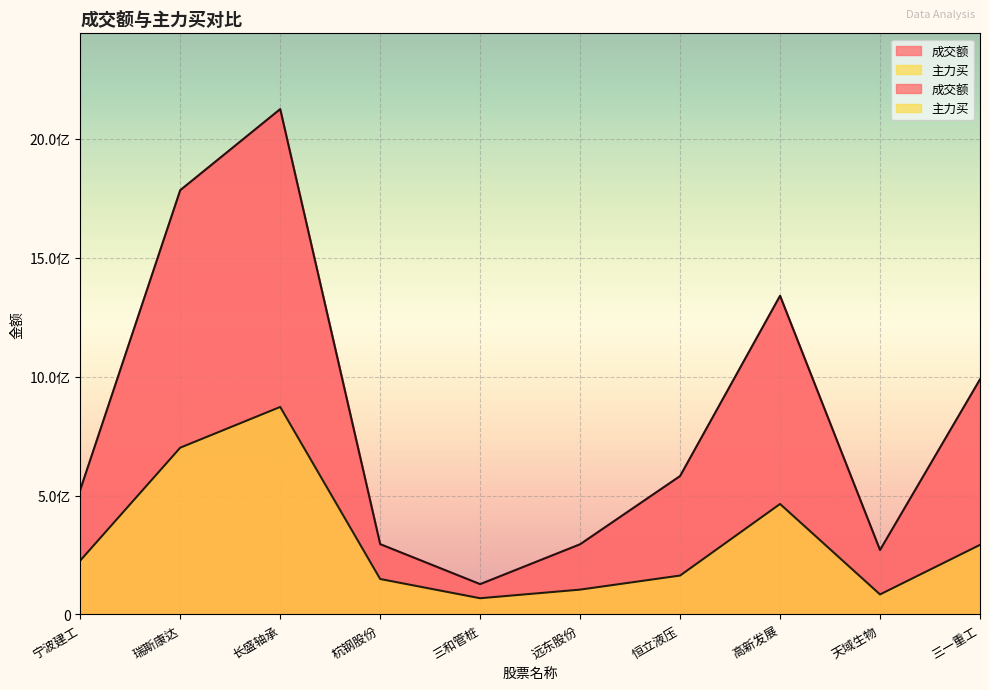

List the series in order of their overall mean, lowest first.

主力买, 成交额